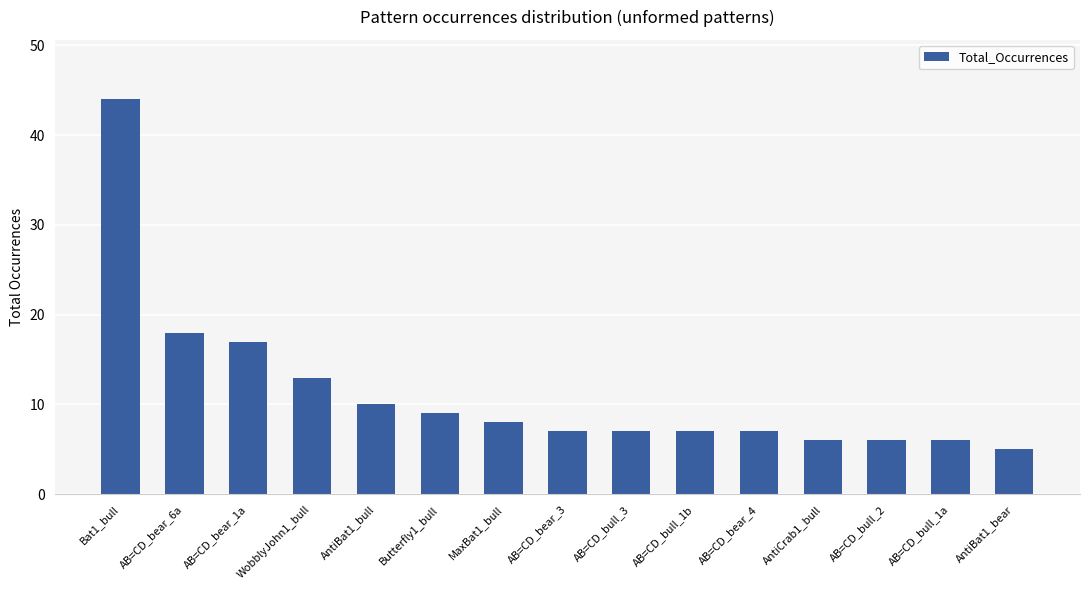

What is the difference between the maximum and minimum values?

39